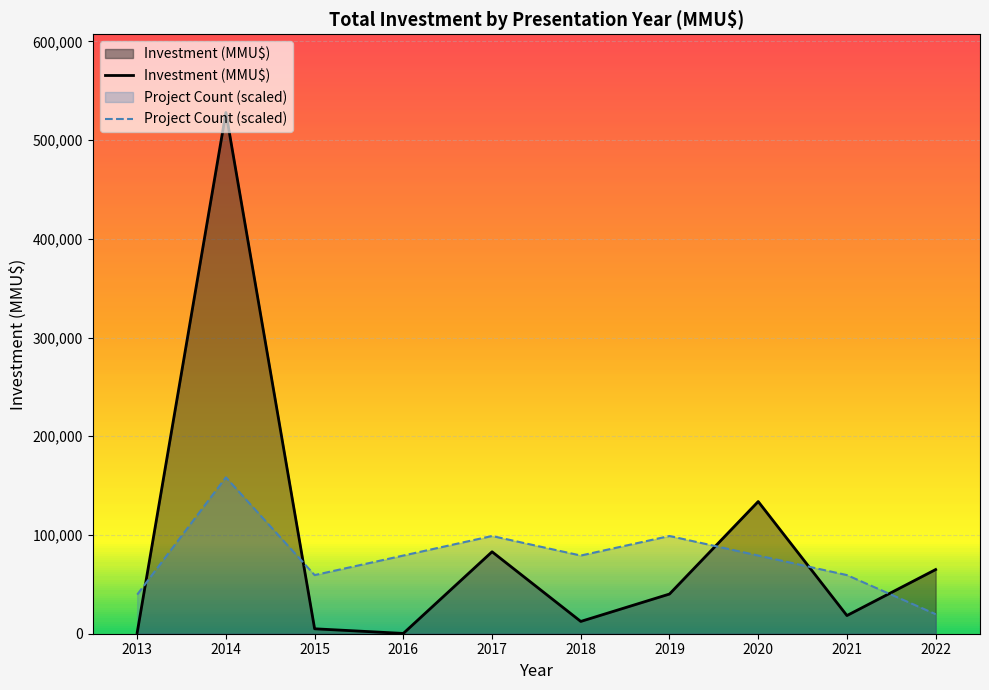

The value of Project Count (scaled) at 2020 is 79200. True or false?

True